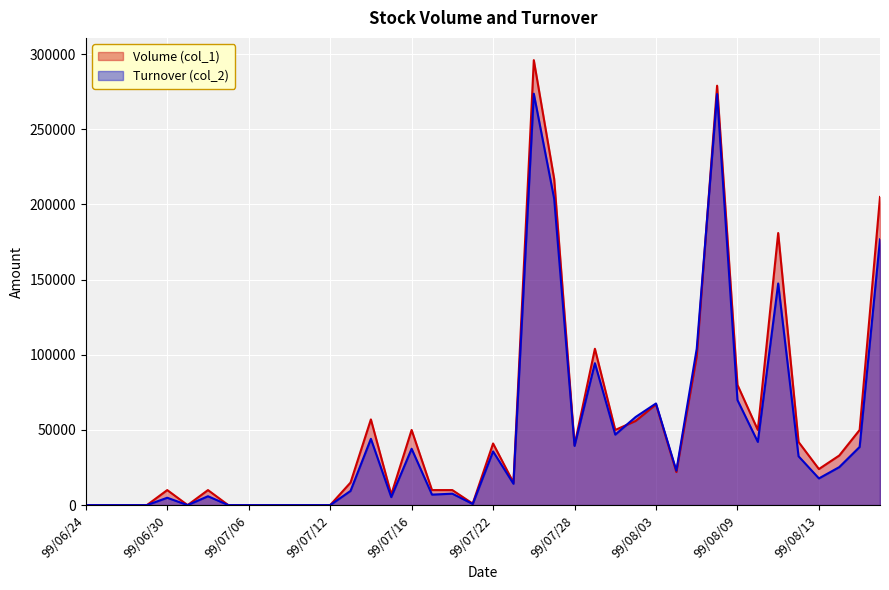

How many lines are shown in the chart?

2